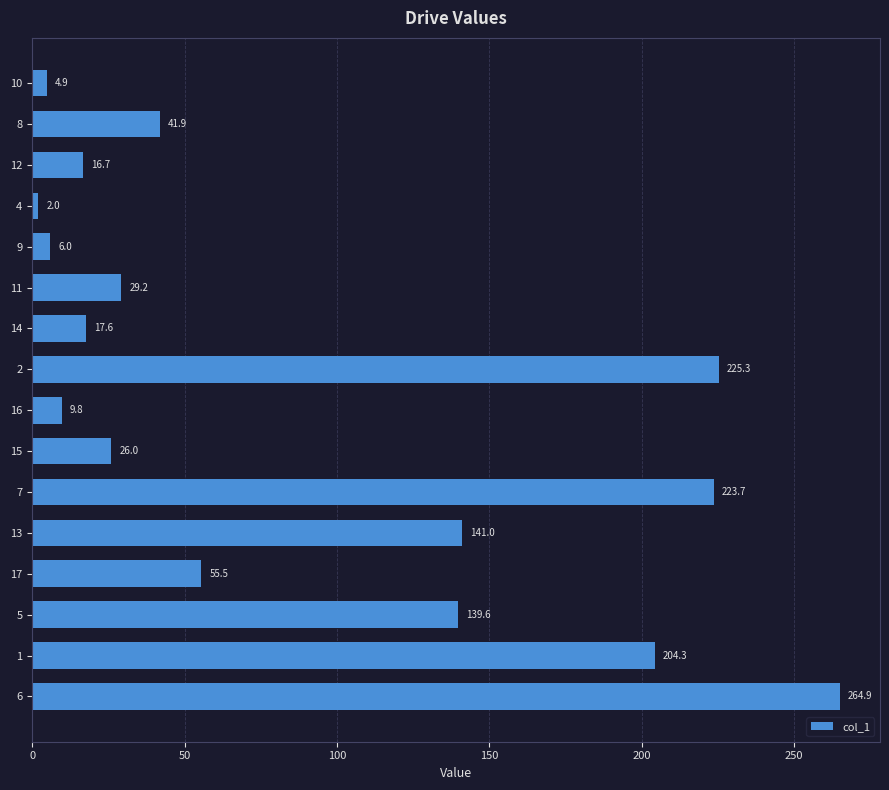

Are the bars grouped side by side (vs. stacked)?

No